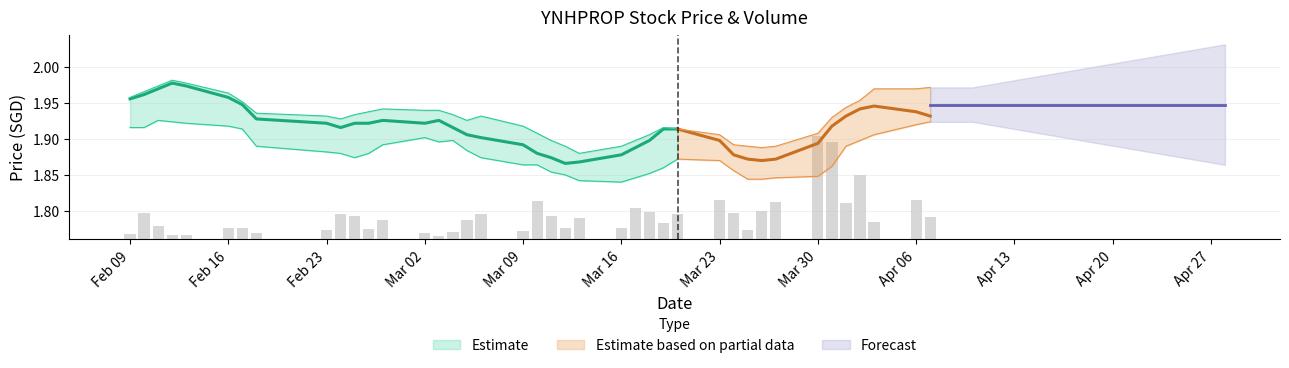

What is the value of the 36th bar from the left?

0.1